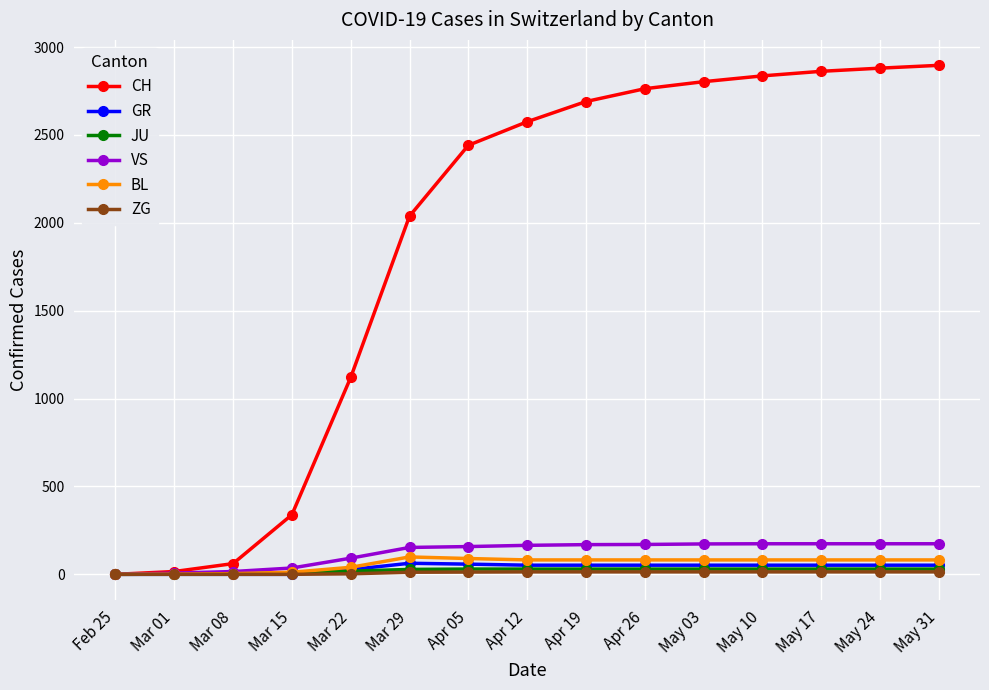

What is the total value across all series at Apr 12?

2918